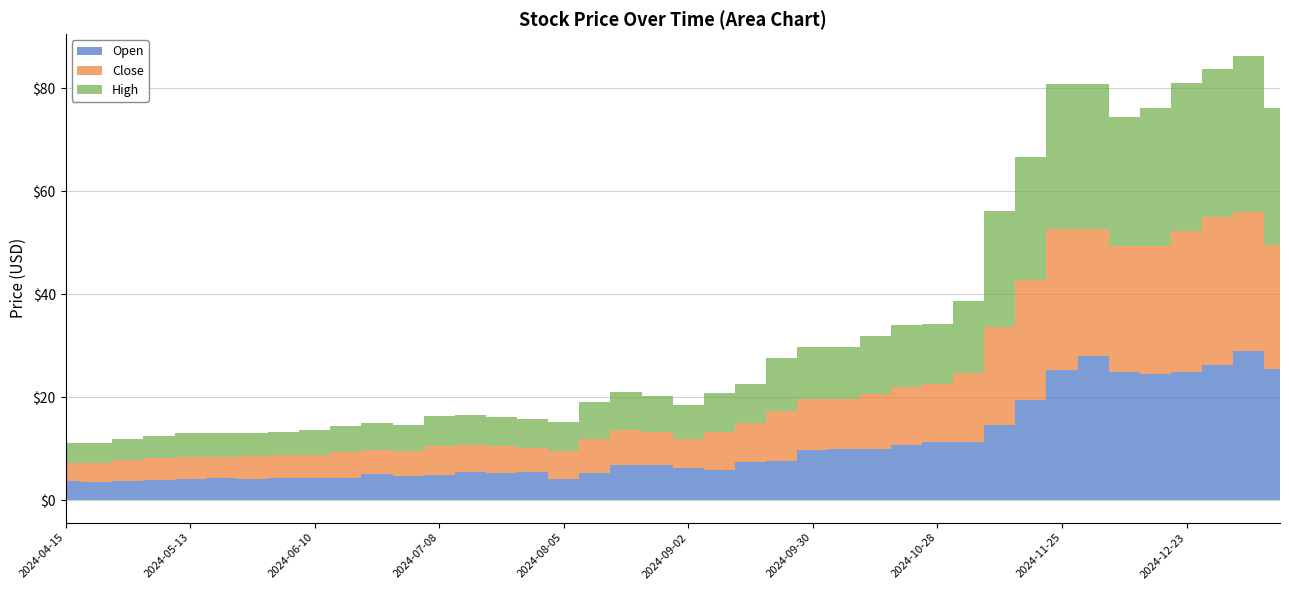

What is the lowest value of the High series?

3.8